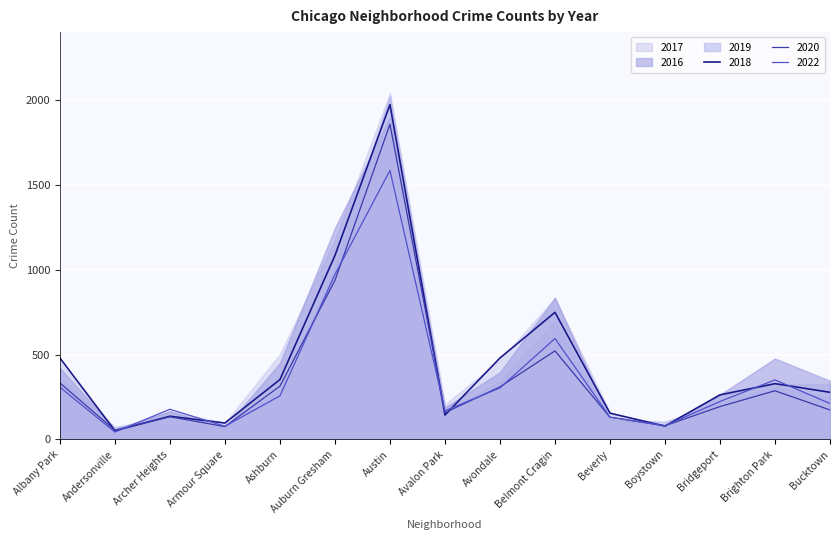

Read the 2018 value at Boystown, to the nearest 50.

100